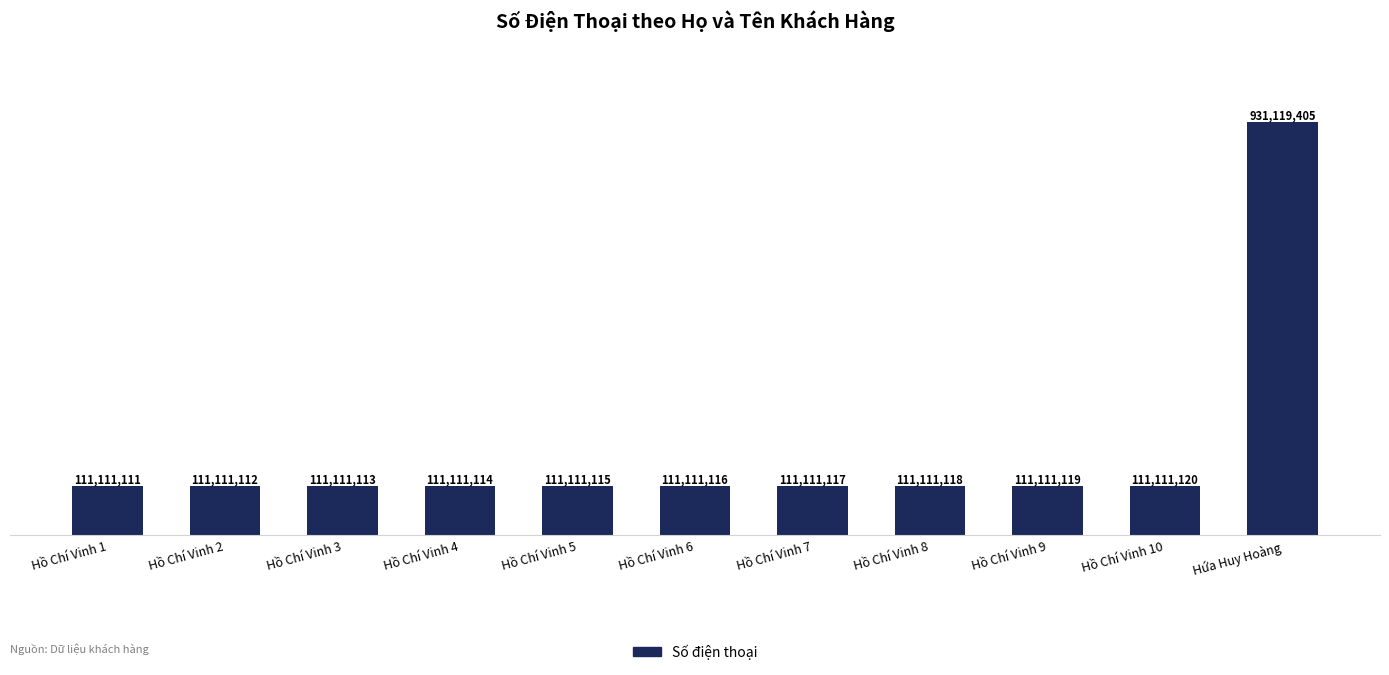

Reading left to right, transcribe all the data shown in this chart.

Hồ Chí Vinh 1=111111111	Hồ Chí Vinh 2=111111112	Hồ Chí Vinh 3=111111113	Hồ Chí Vinh 4=111111114	Hồ Chí Vinh 5=111111115	Hồ Chí Vinh 6=111111116	Hồ Chí Vinh 7=111111117	Hồ Chí Vinh 8=111111118	Hồ Chí Vinh 9=111111119	Hồ Chí Vinh 10=111111120	Hứa Huy Hoàng=931119405